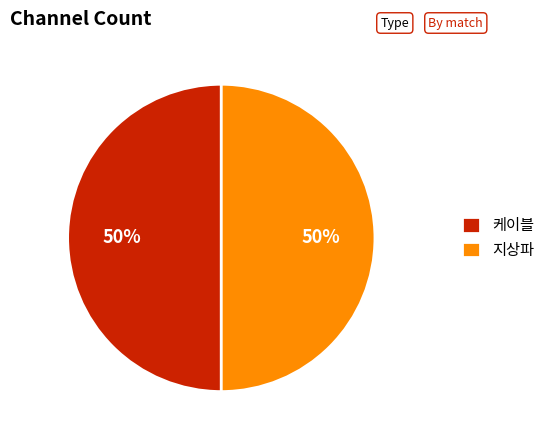

How many segments does this pie chart have?

2